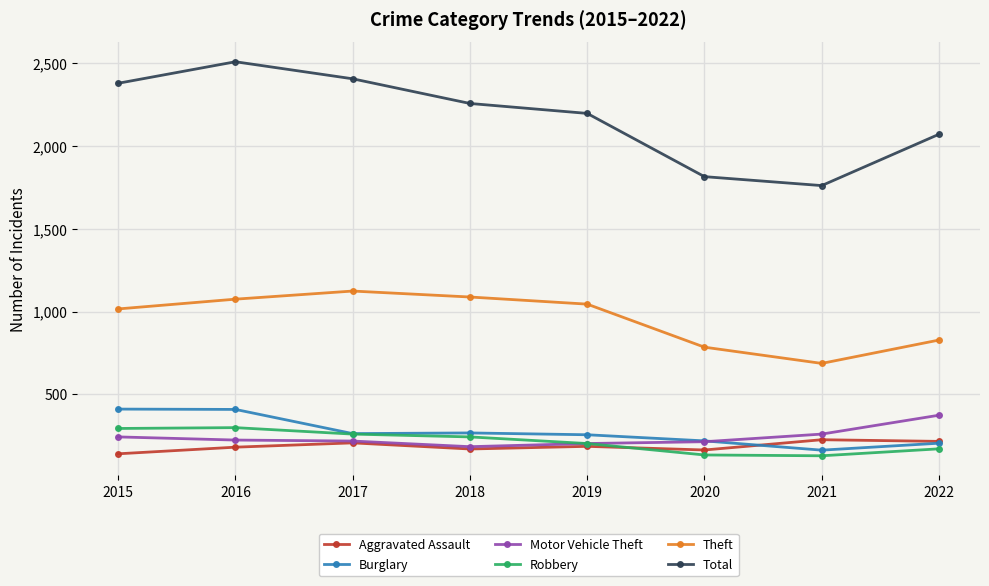

What is the value of the Robbery point at the 5th from the left?

203